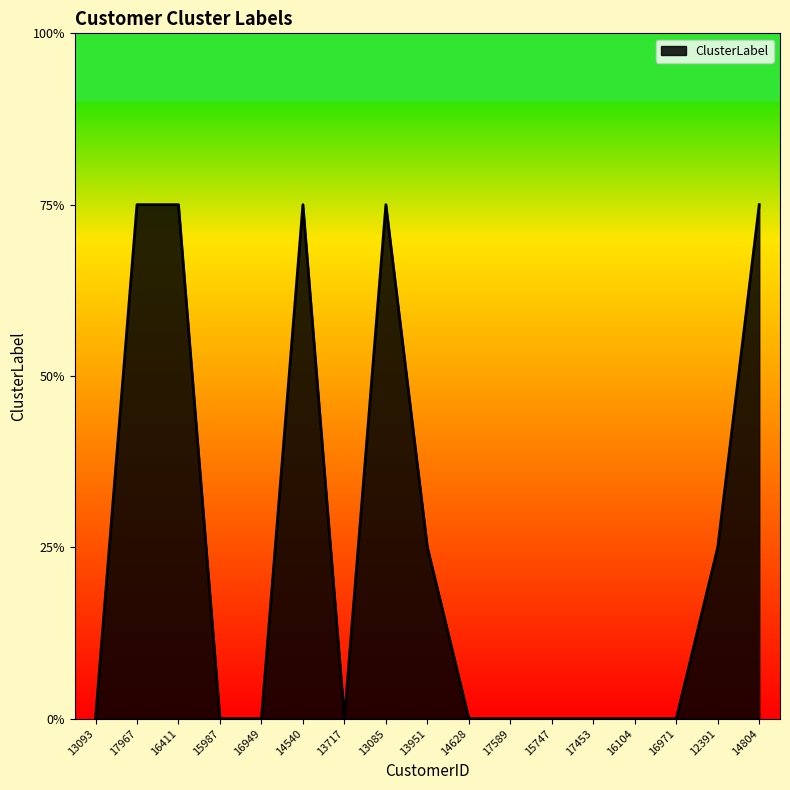

Is it true that the value at 13093 is 0?

True